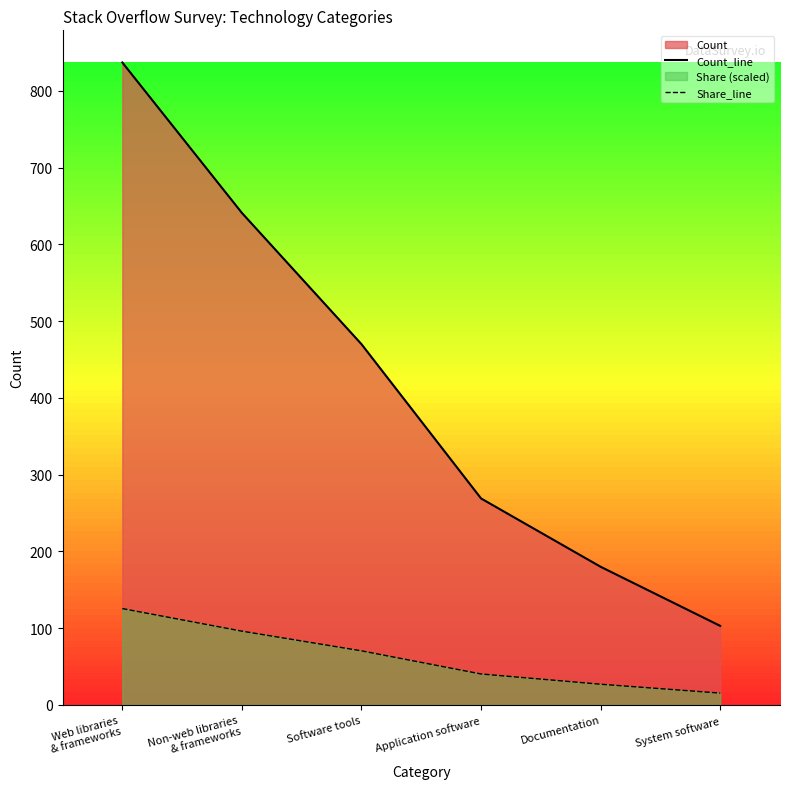

Is it true that Count_line equals 103.0 at System software?

True